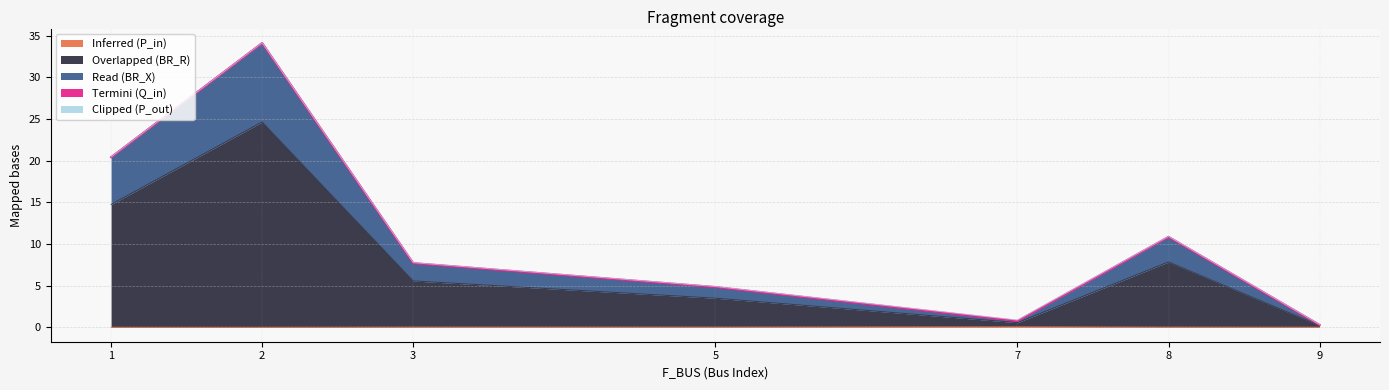

What is the total value across all series at 2?

34.1